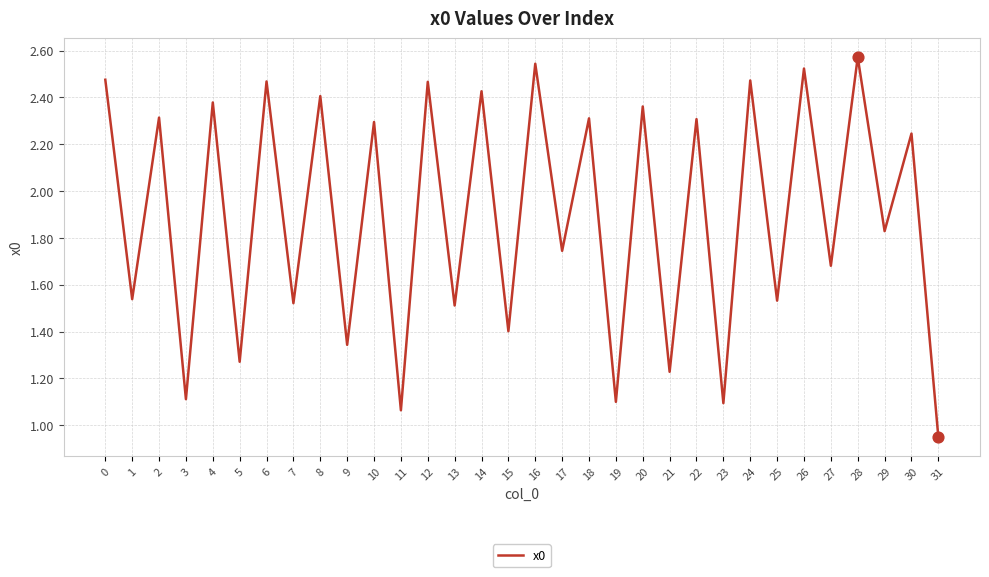

What is the change in value from 15 to 24?

+1.1